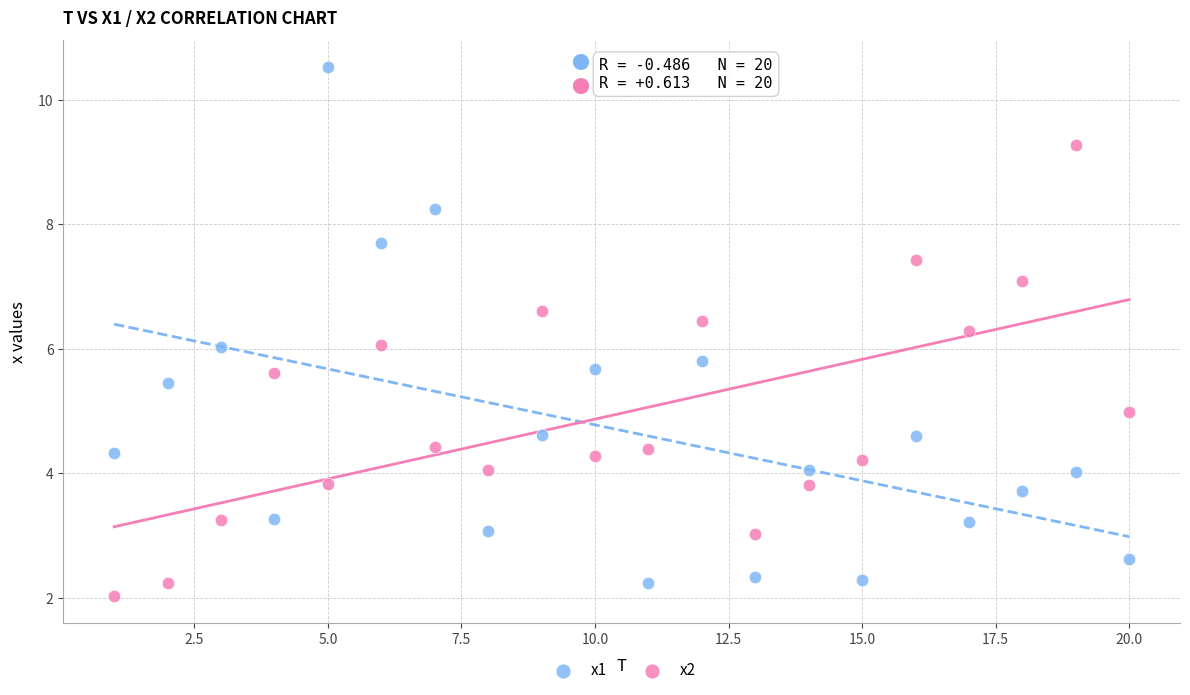

Which series has the largest Y range (max minus min)?

x1